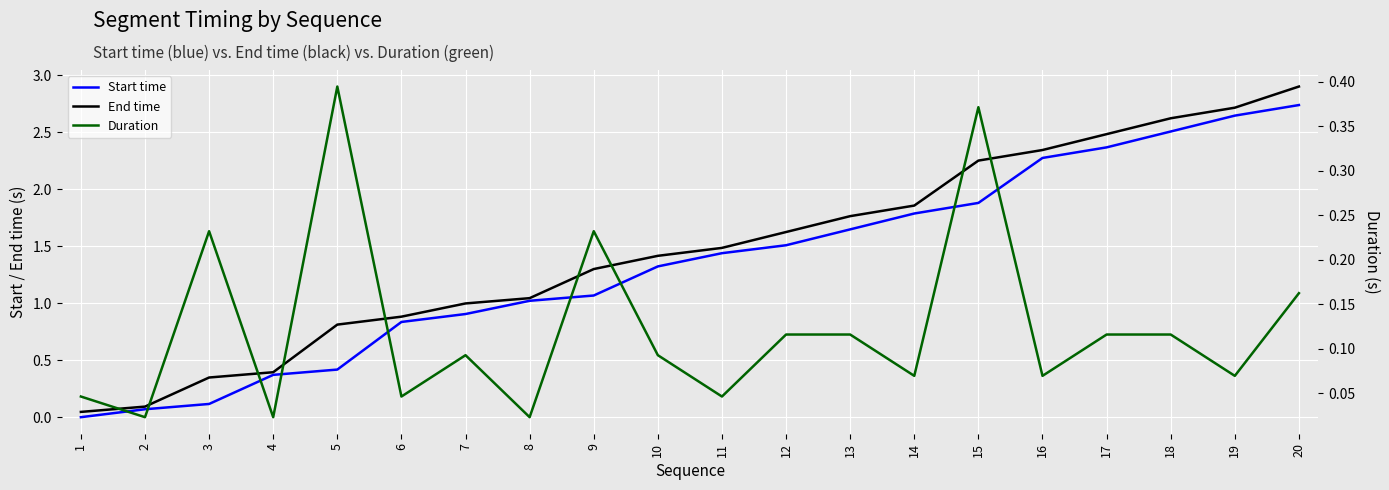

What is the maximum value shown in the chart?

2.9